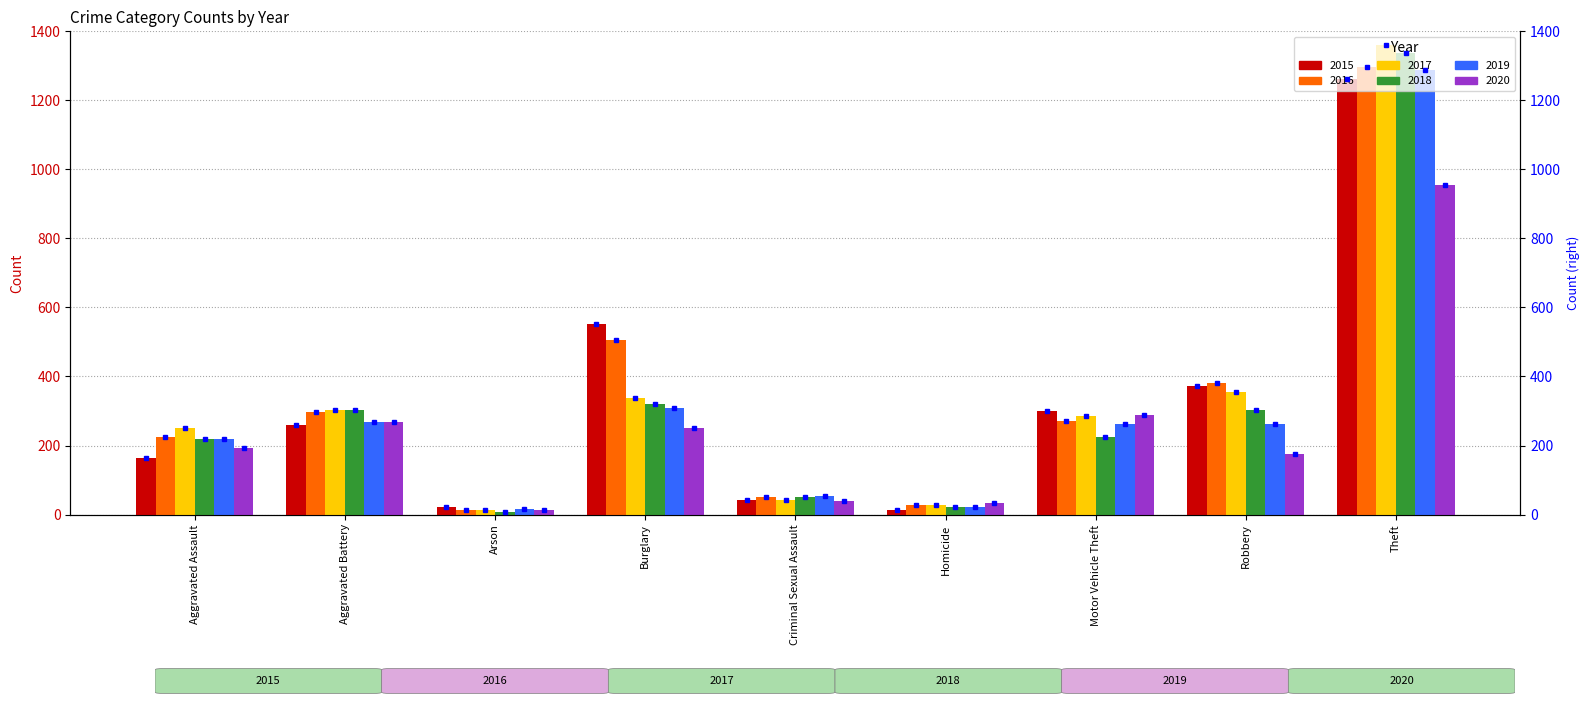

Reading right to left, extract all data points from this chart.

2015: 1263	372	299	13	43	552	22	259	164
2016: 1297	381	272	28	51	505	14	298	225
2017: 1359	356	285	27	41	339	12	303	251
2018: 1337	302	225	23	51	319	8	302	220
2019: 1288	263	262	21	55	308	16	267	220
2020: 954	174	287	34	40	250	12	268	192